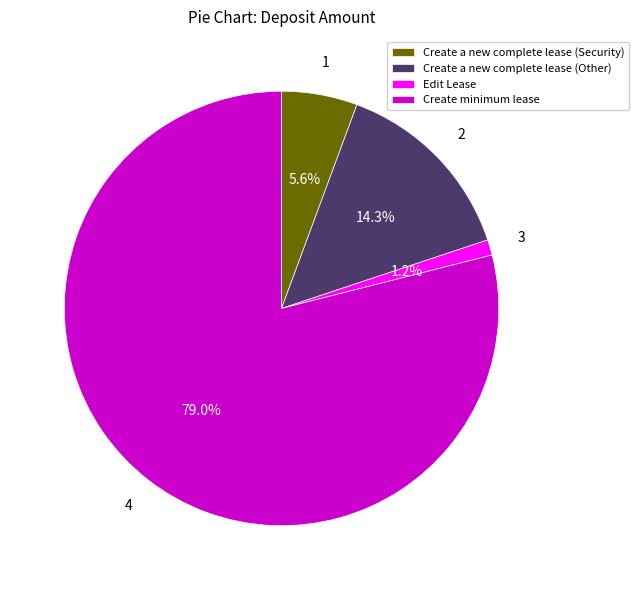

Between Create minimum lease and Create a new complete lease (Other), which is larger?

Create minimum lease